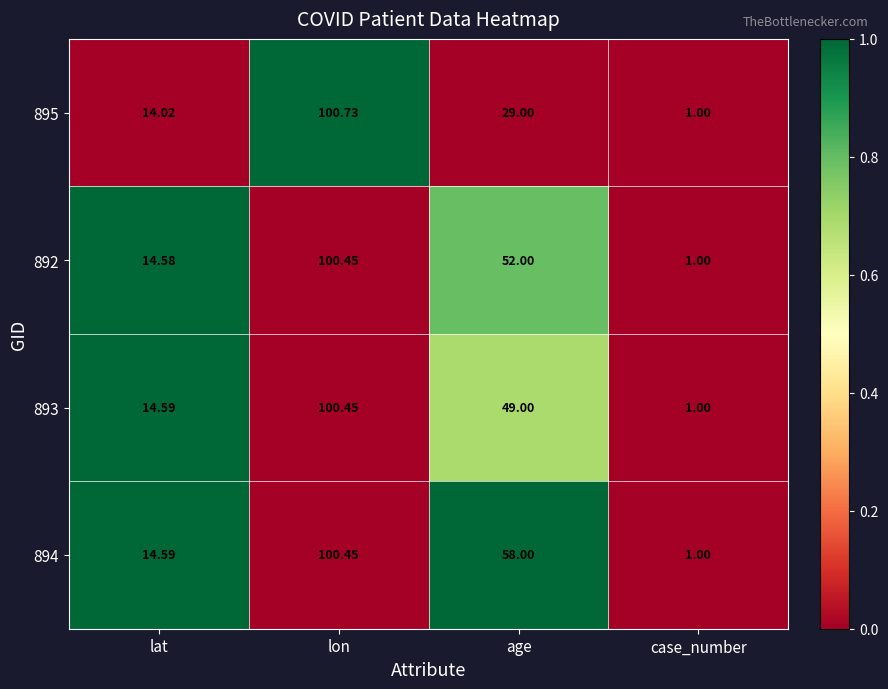

Is the value of 895 at age greater than the value of 892 at lon?

No